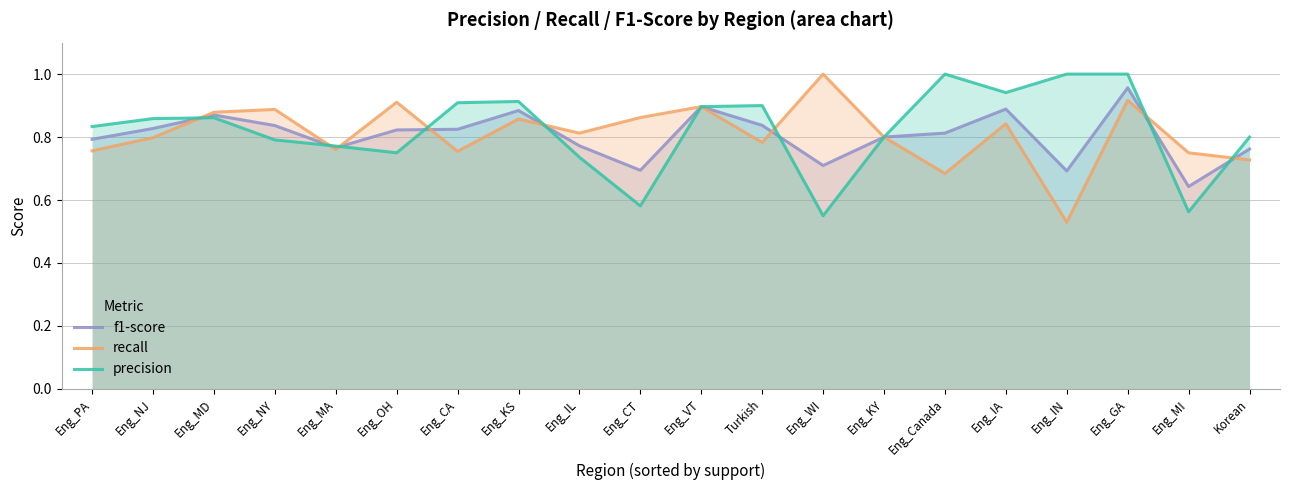

How many categories are shown in the chart?

20